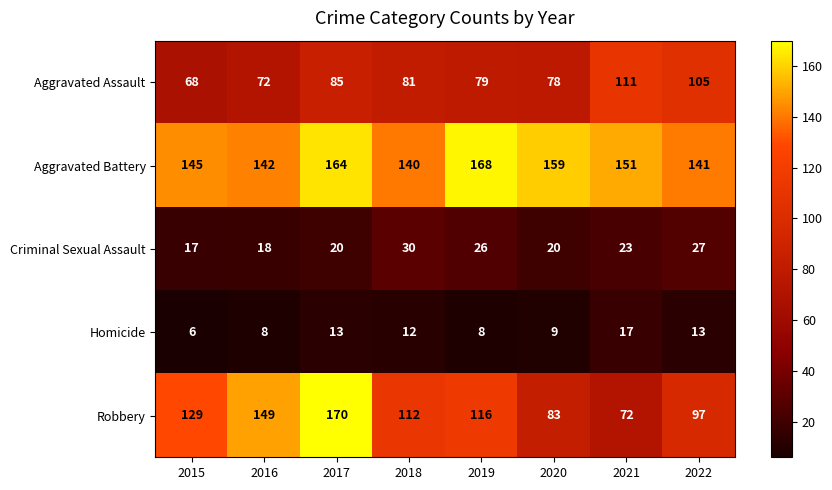

Count the number of categories in the chart.

8